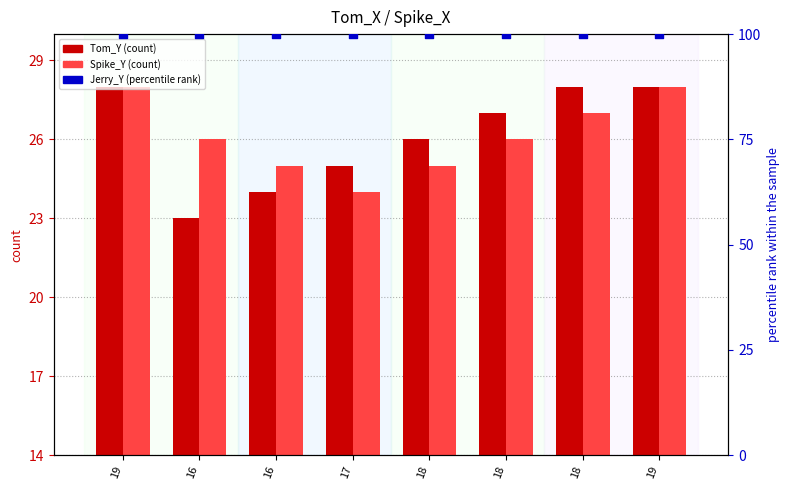

Which series has the largest total across all categories?

Jerry_Y